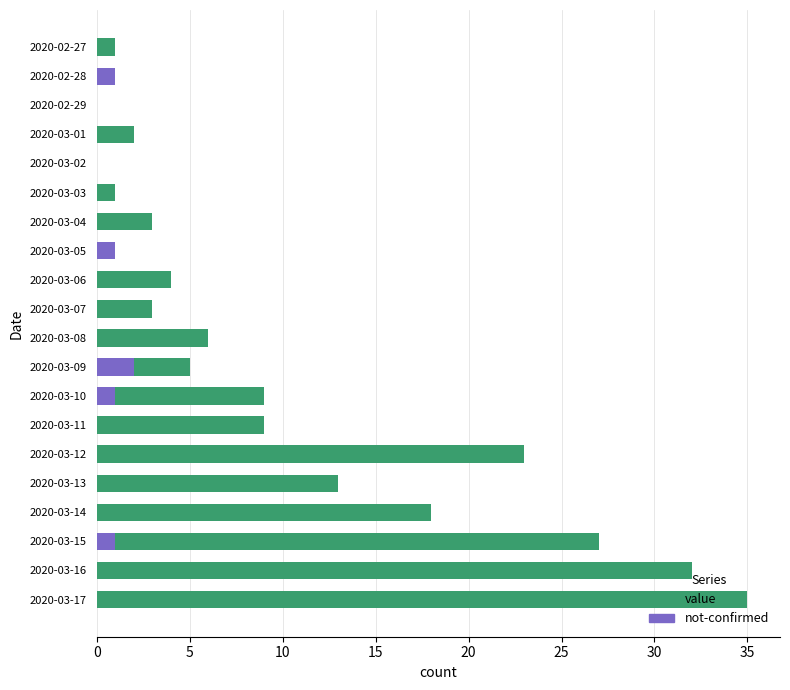

Reading left to right, transcribe all the data shown in this chart.

value: 1	0	0	2	0	1	3	1	4	3	6	5	9	9	23	13	18	27	32	35
not-confirmed: 0	1	0	0	0	0	0	1	0	0	0	2	1	0	0	0	0	1	0	0